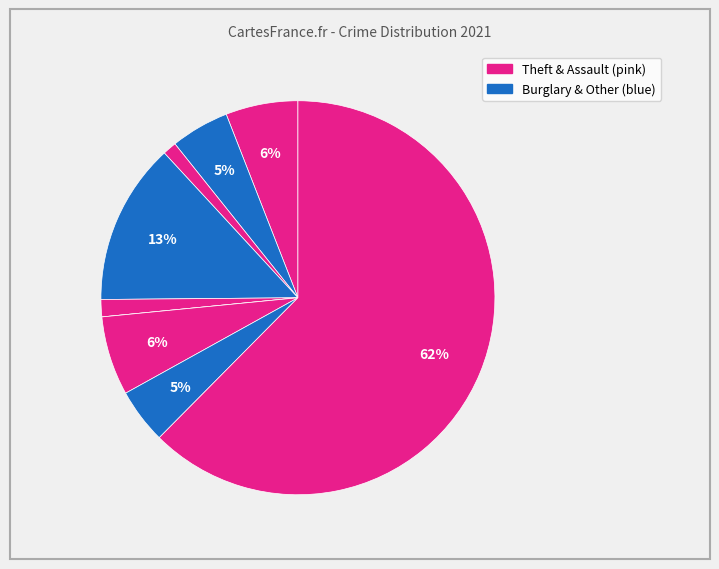

How many slices are in this pie chart?

9